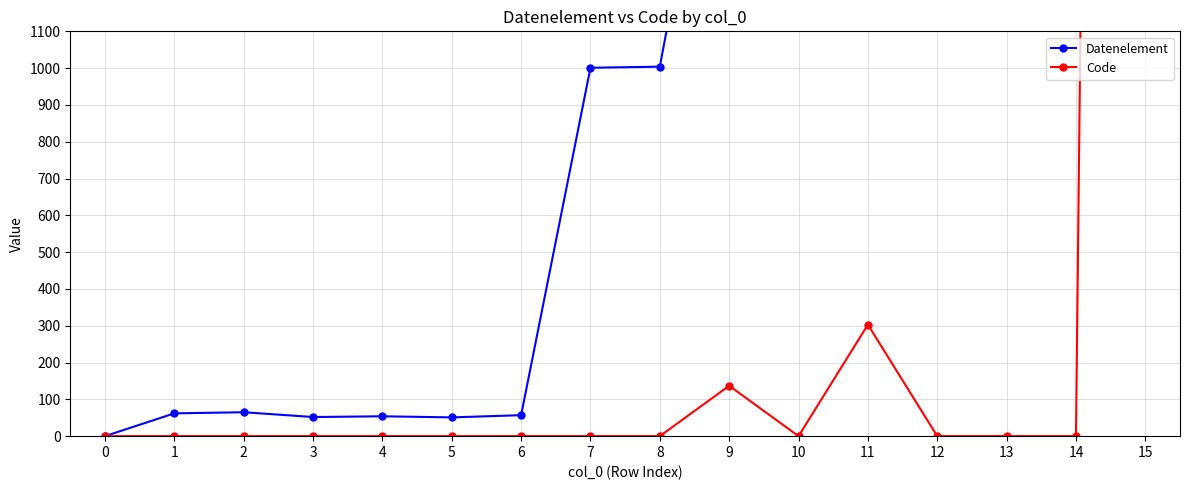

Reading left to right, list all the values displayed in this chart.

Datenelement: 0	62	65	52	54	51	57	1001	1004	2005	2380	2379	7081	7009	1153	1154
Code: 0	0	0	0	0	0	0	0	0	137	0	303	0	0	0	17101